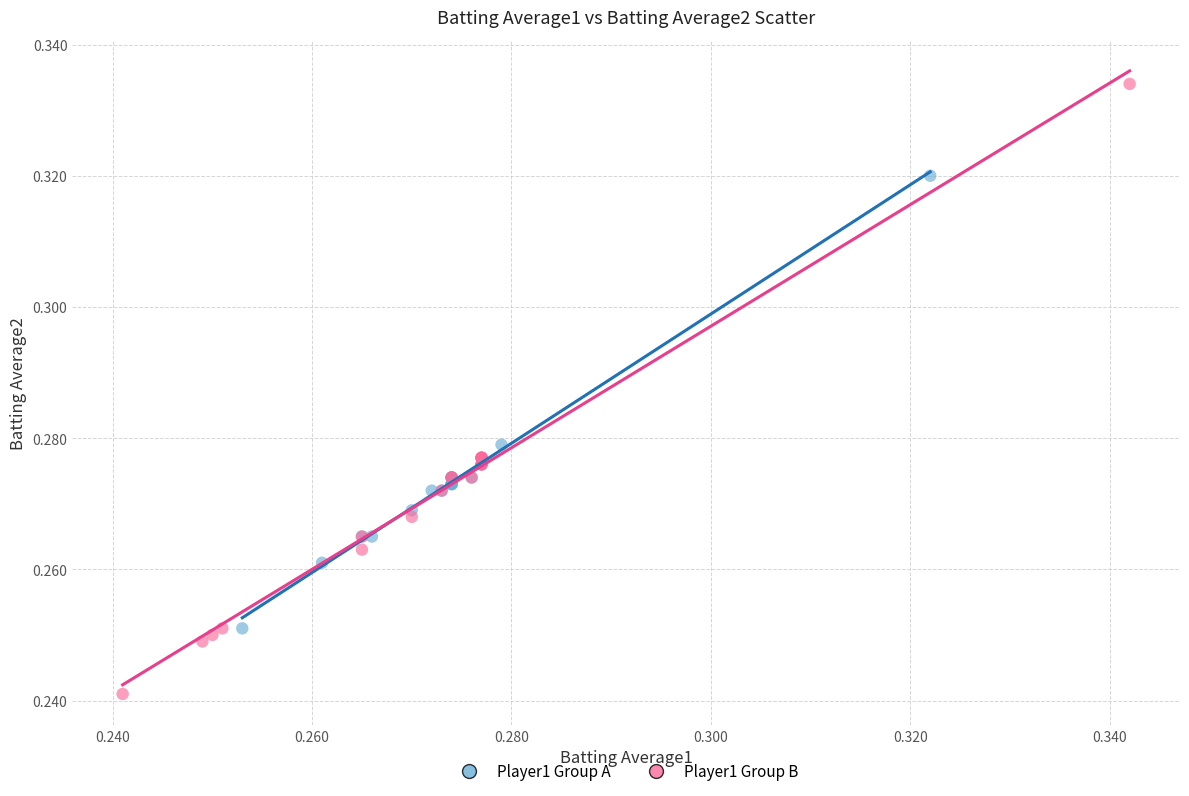

Which series has the largest Y range (max minus min)?

Player1 Group B